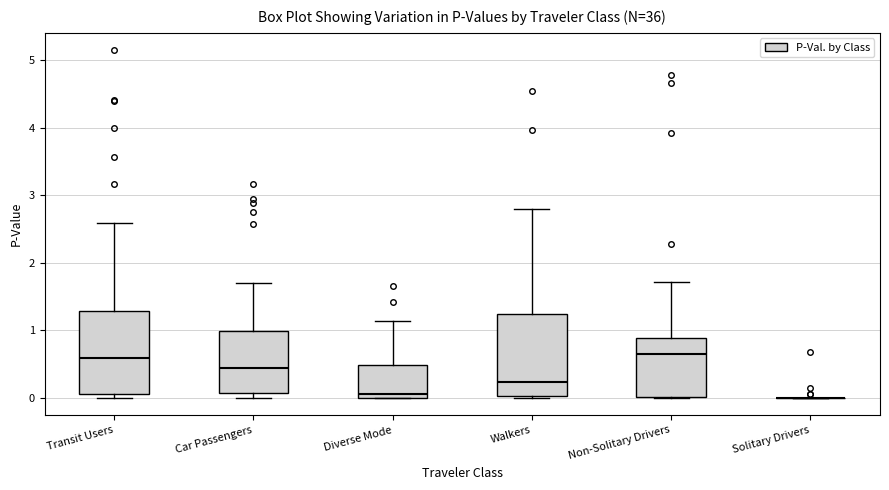

Where does the upper whisker of the box for Car Passengers end on the y-axis? The values are not printed on the chart, so give them approximately, as read against the axis.

1.7